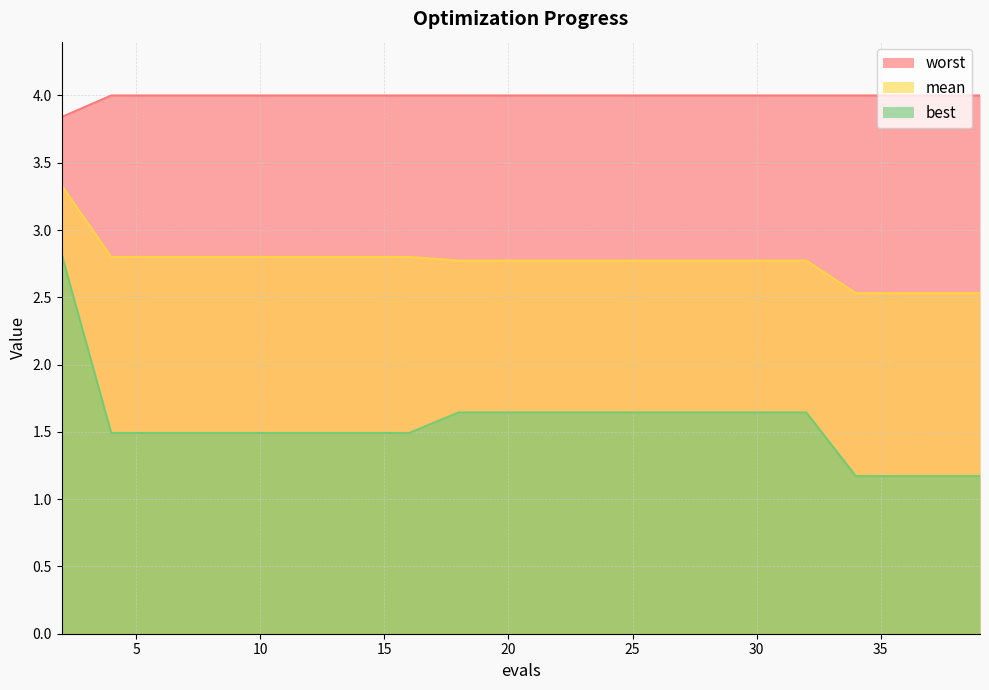

What is the maximum value shown in the chart?

4.0